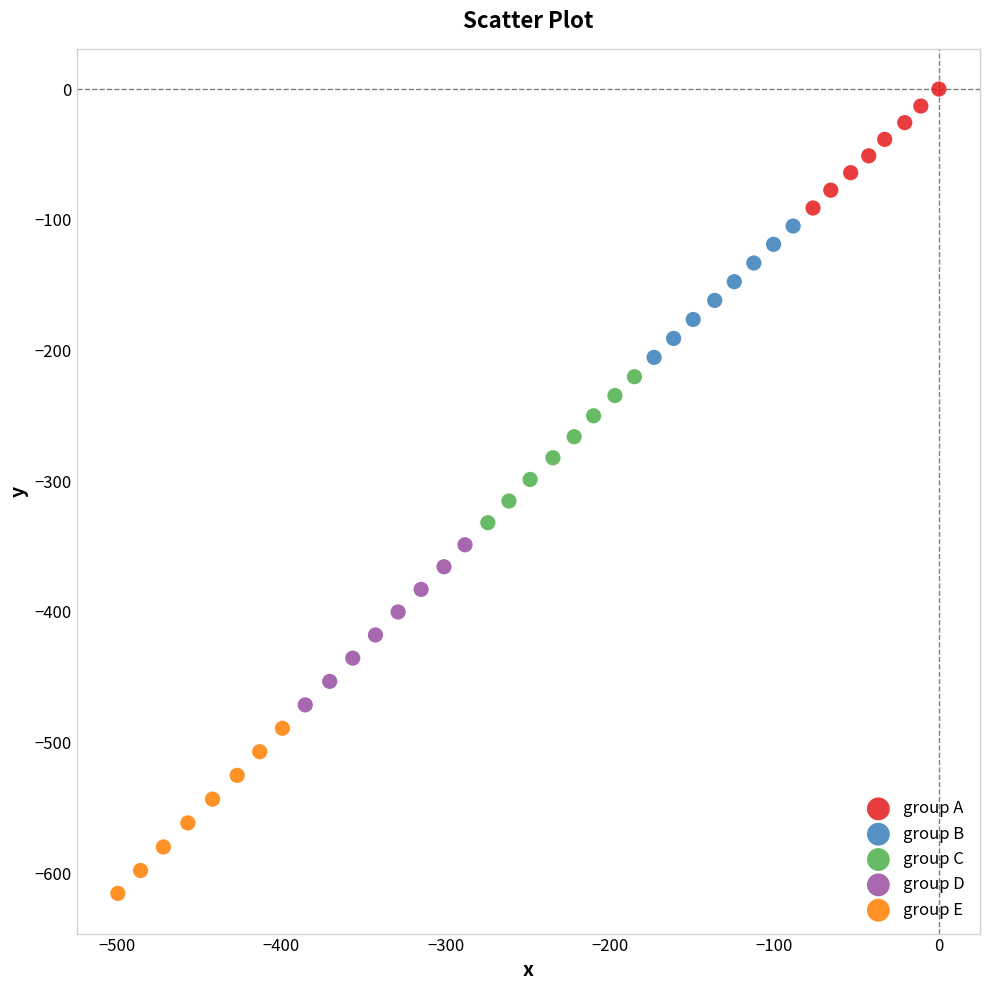

Which series contains the lowest Y value?

group E